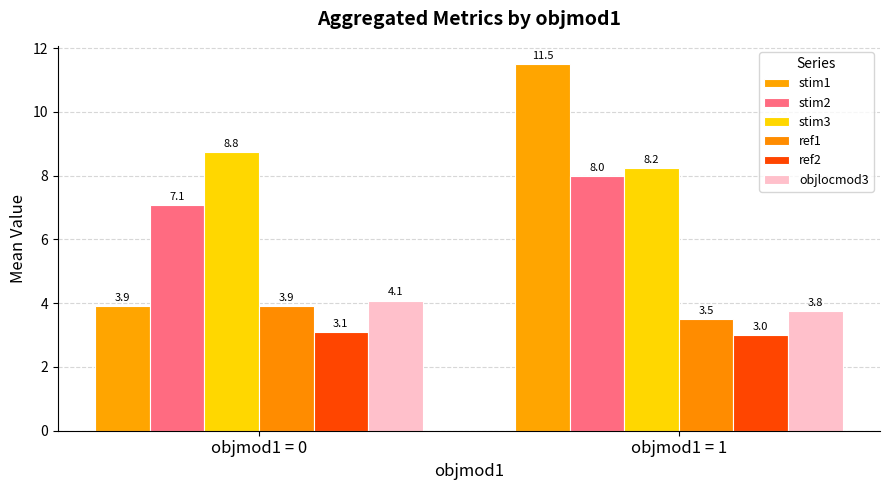

Reading right to left, list all the values displayed in this chart.

stim1: 11.5	3.9
stim2: 8.0	7.1
stim3: 8.2	8.8
ref1: 3.5	3.9
ref2: 3.0	3.1
objlocmod3: 3.8	4.1